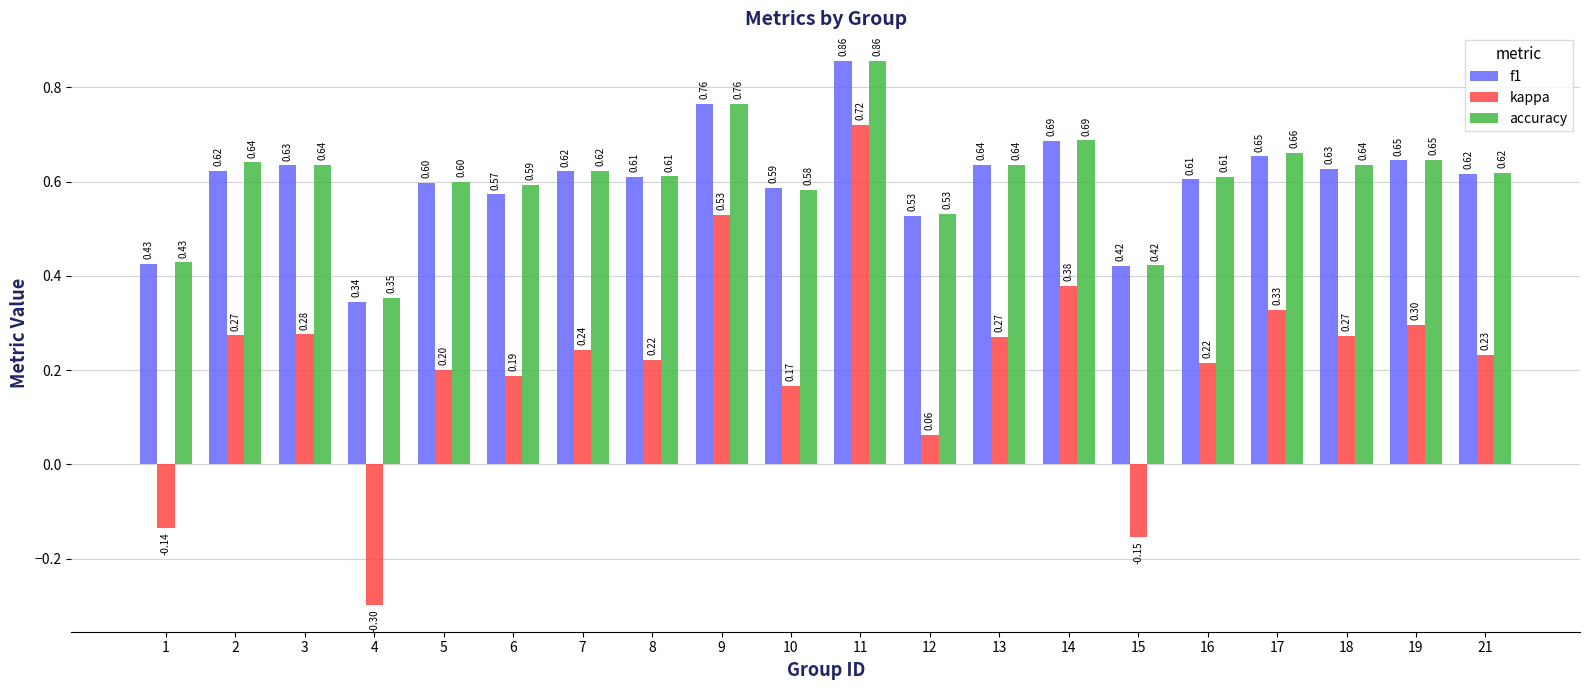

What are all the series names shown in the legend?

f1, kappa, accuracy